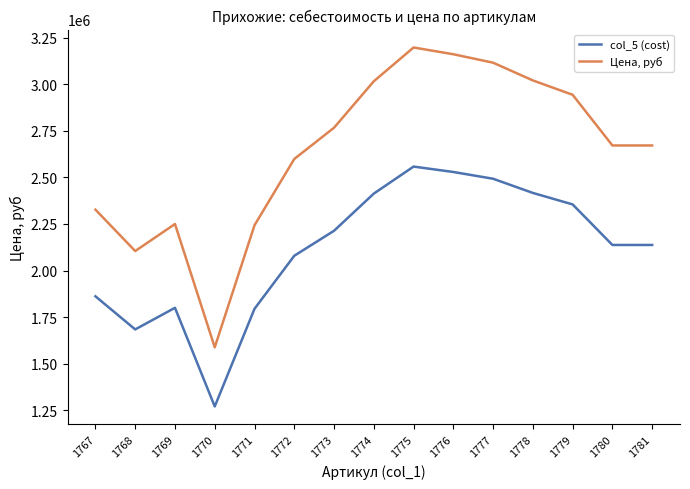

How many values in the col_5 (cost) series are below 2137363?

6